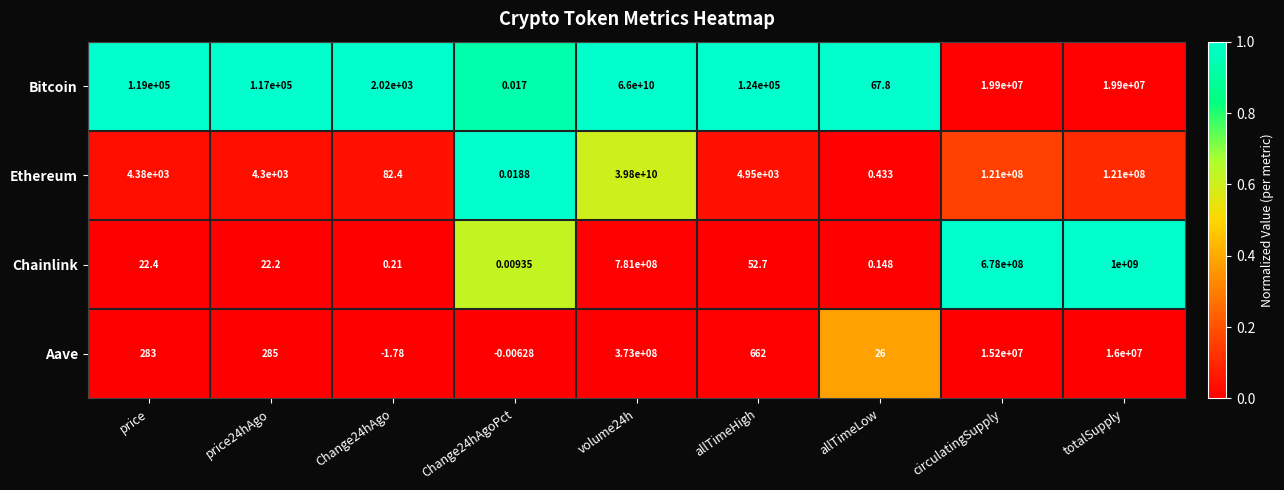

Which series has the largest total across all categories?

Bitcoin